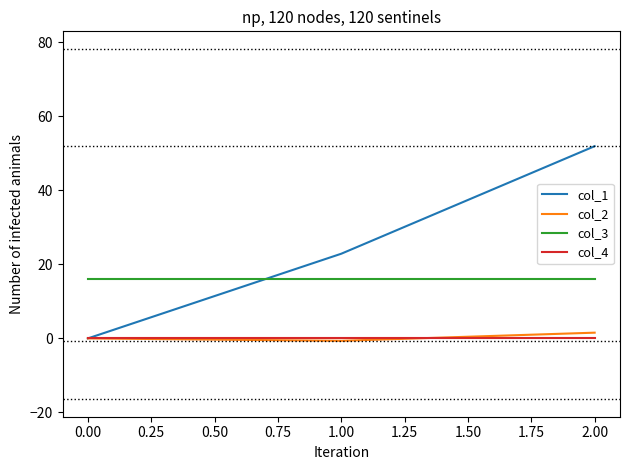

Which series has the widest spread of values?

col_1